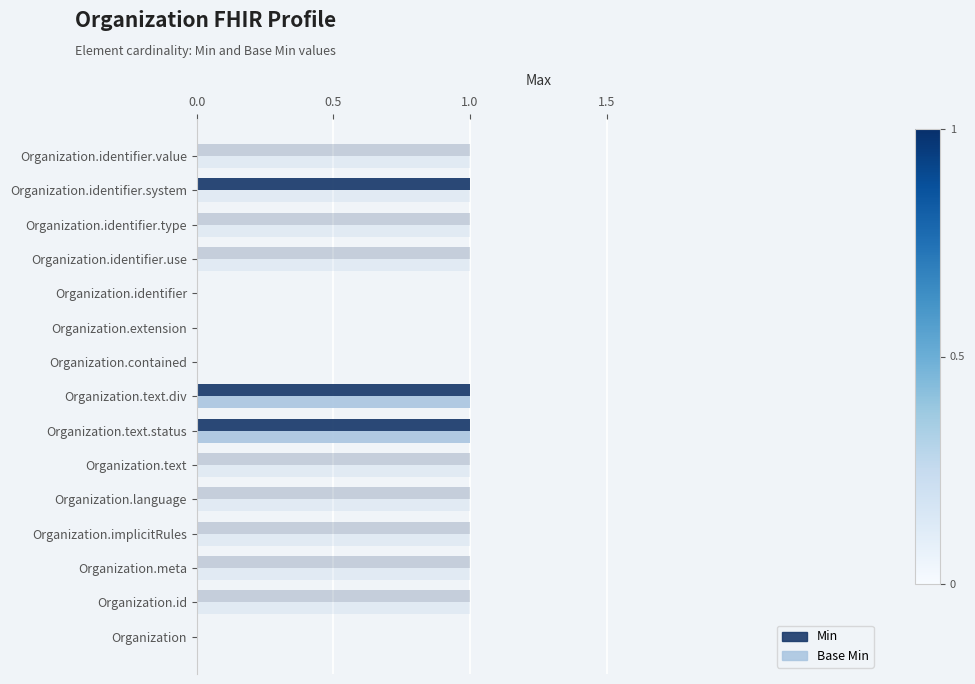

What position from the left is Organization.identifier?

11